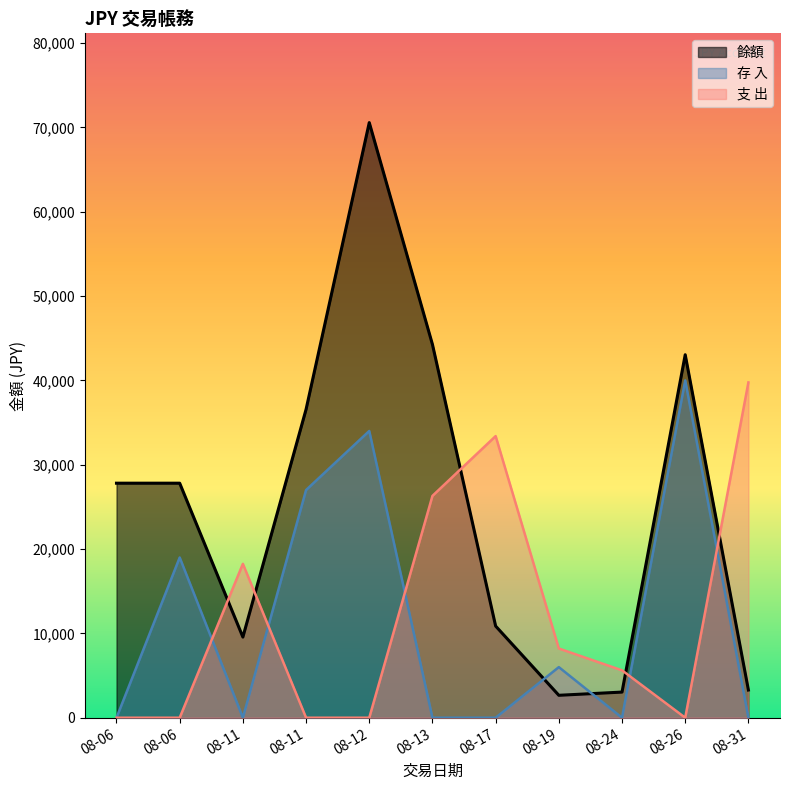

At 08-06, list the series in order from smallest to largest.

存 入, 支 出, 餘額